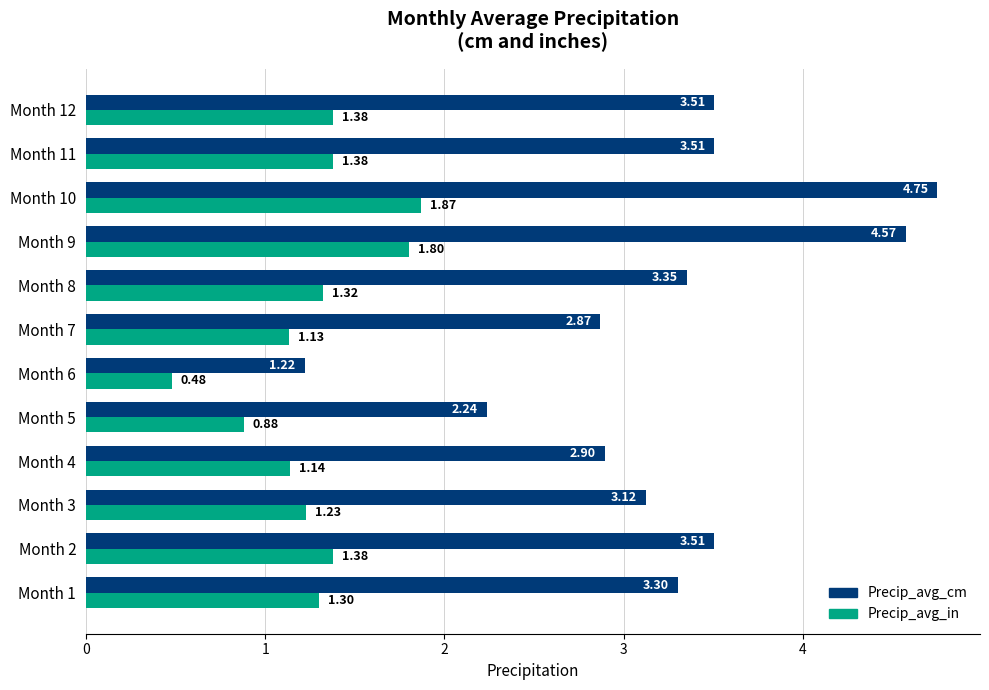

Rank the series by their maximum value, from lowest to highest.

Precip_avg_in, Precip_avg_cm